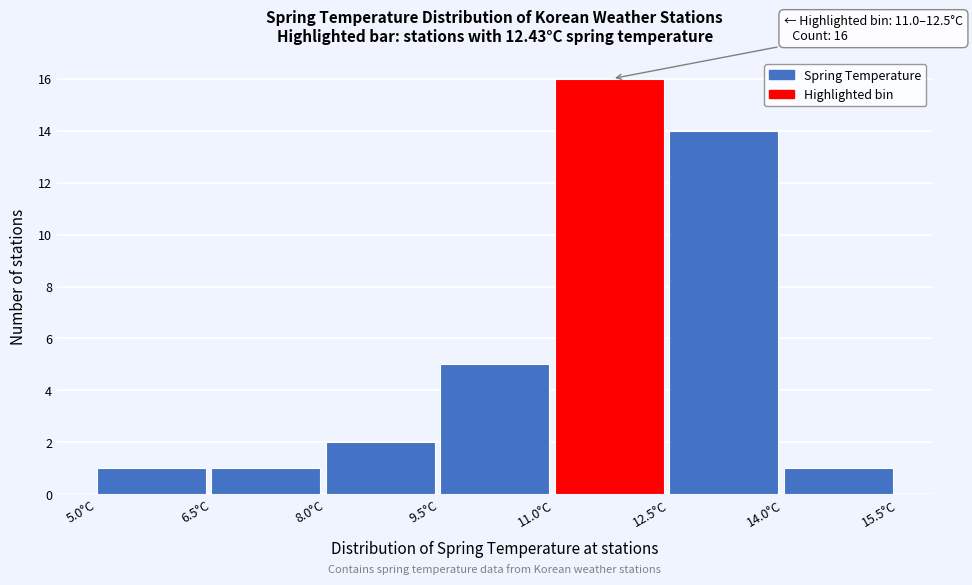

Over which range of the x-axis is the bar tallest?

11.0 to 12.5